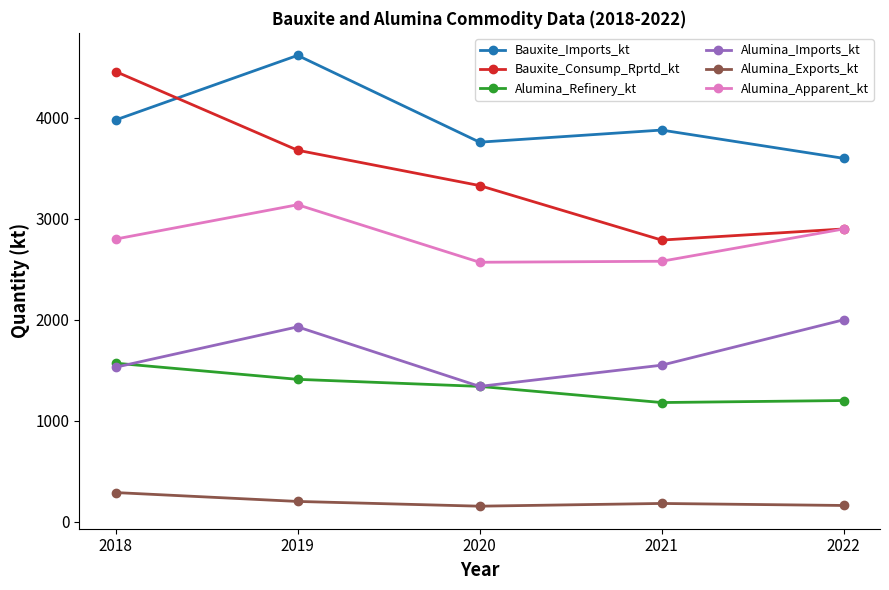

Rank the series by their maximum value, from highest to lowest.

Bauxite_Imports_kt, Bauxite_Consump_Rprtd_kt, Alumina_Apparent_kt, Alumina_Imports_kt, Alumina_Refinery_kt, Alumina_Exports_kt